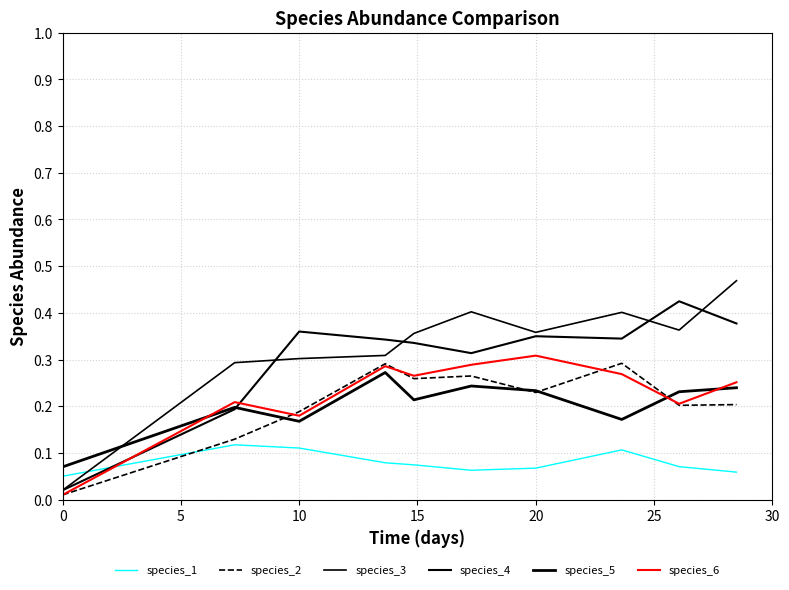

Which series has the largest total across all categories?

species_3